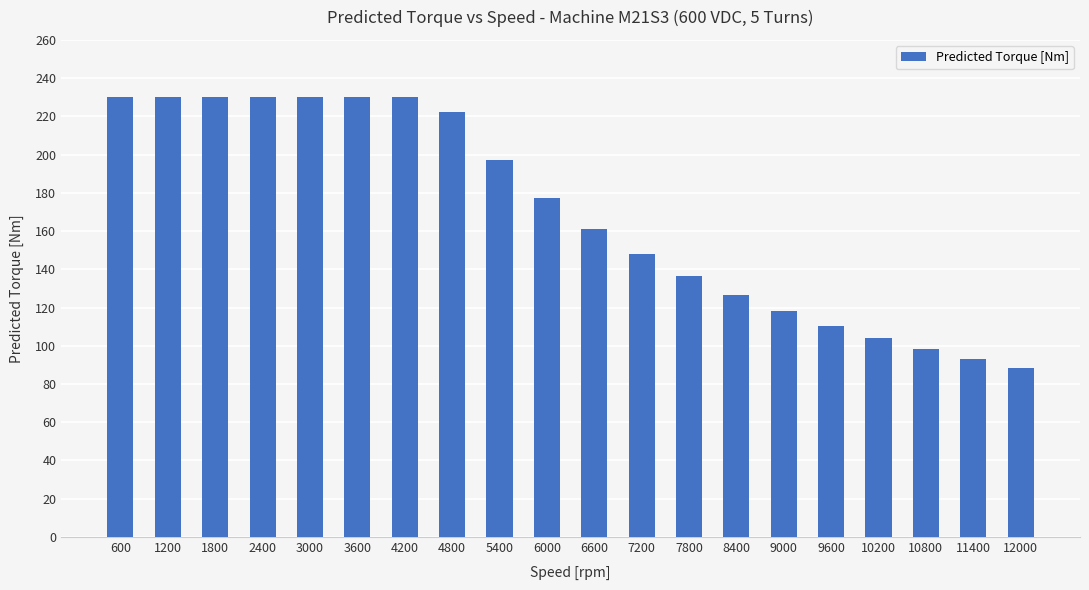

The value at 8400 is 126.5. True or false?

True